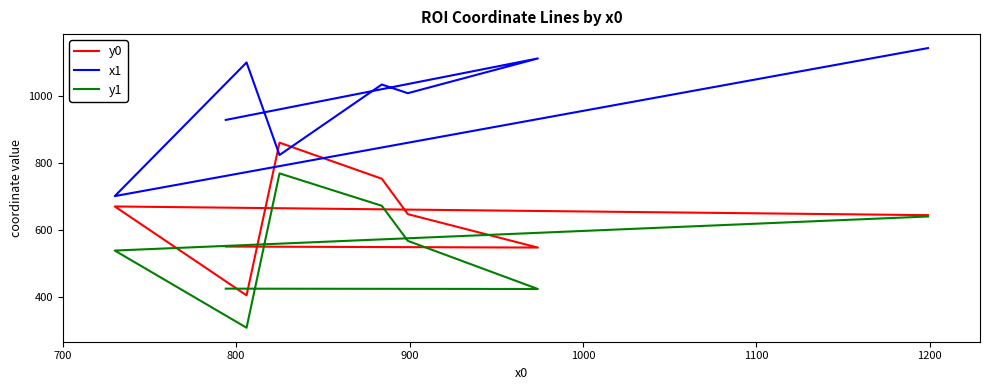

How many lines are shown in the chart?

3